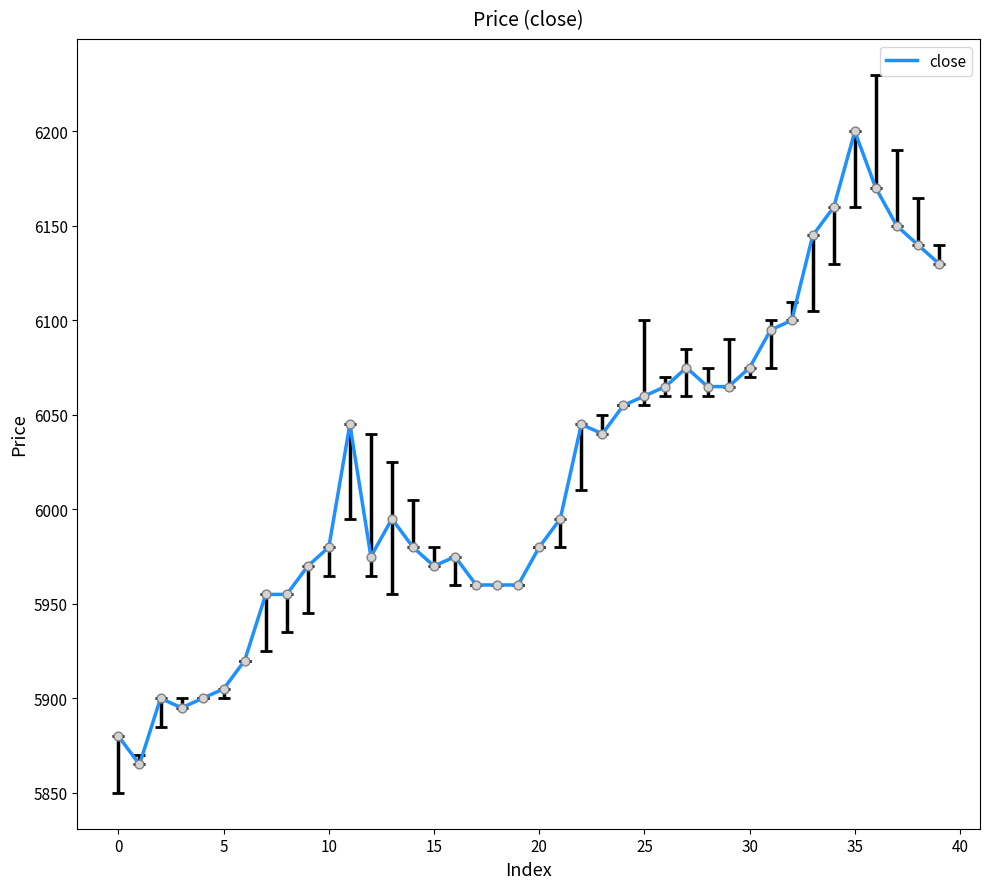

What is the difference between the maximum and minimum values?

335